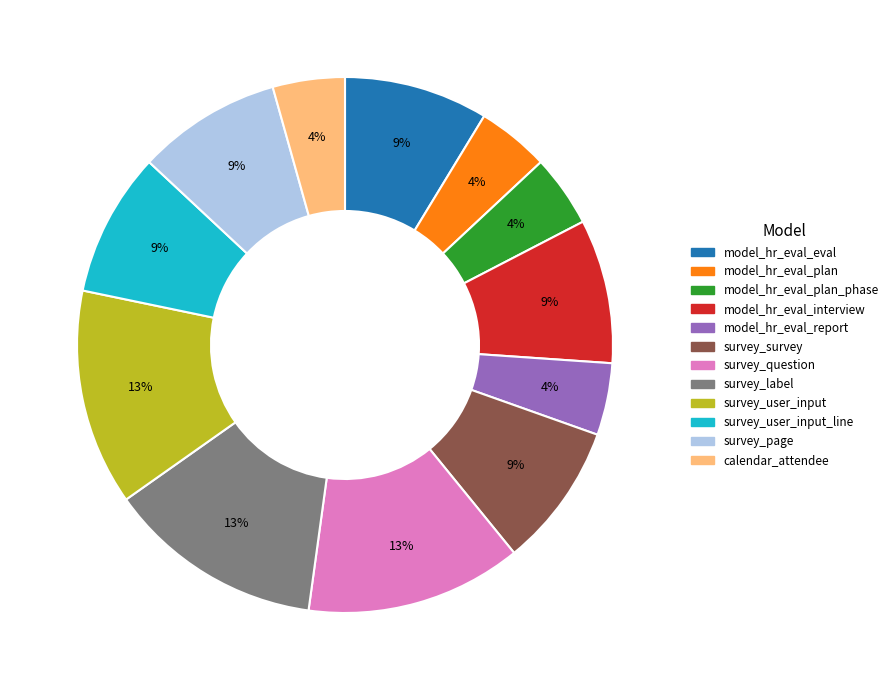

To the nearest percent, what is the difference between the largest and smallest slice percentages?

9%